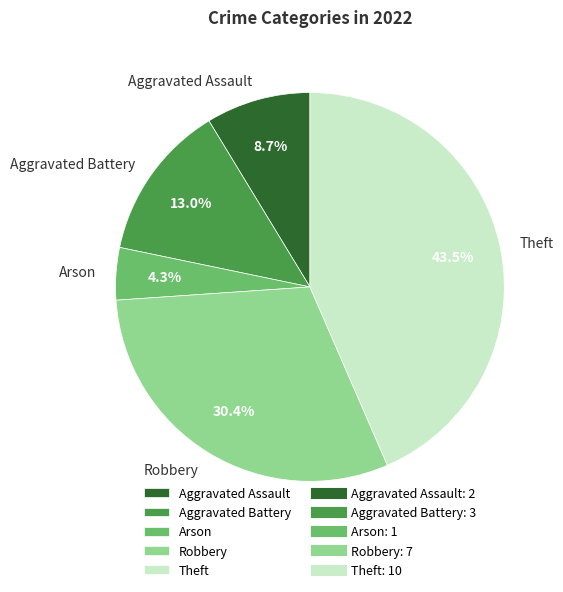

Which has a higher value, Theft or Aggravated Assault?

Theft